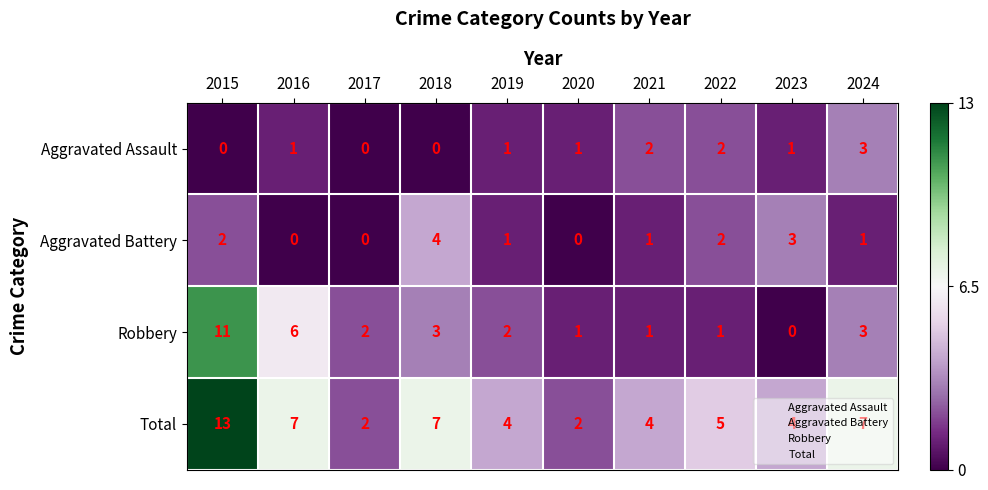

Which category has the highest value in the Robbery series?

2015